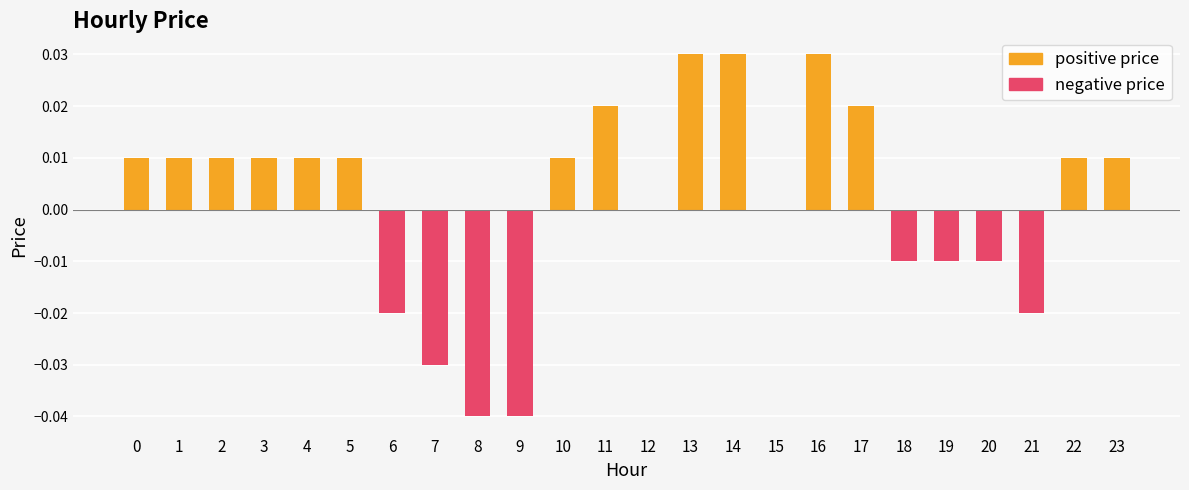

How many values in negative price are below zero?

8